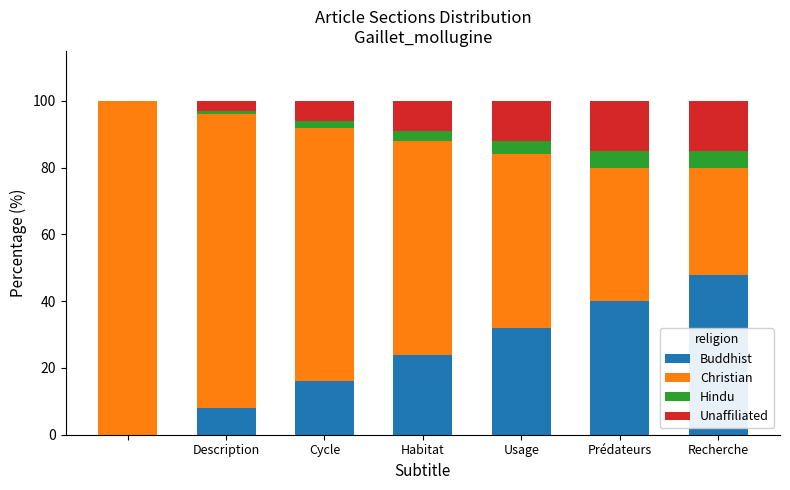

Count the number of categories in the chart.

7